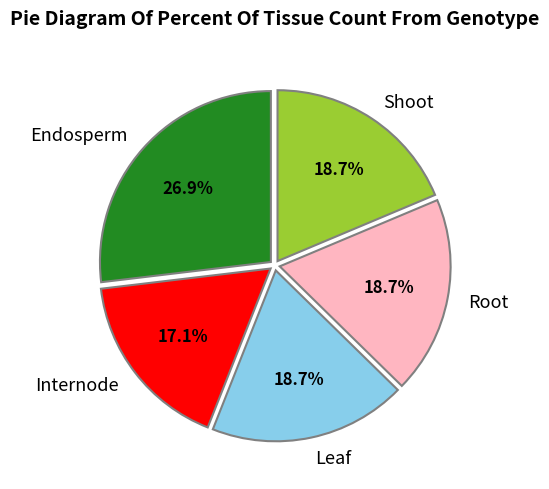

Which slice is the largest?

Endosperm